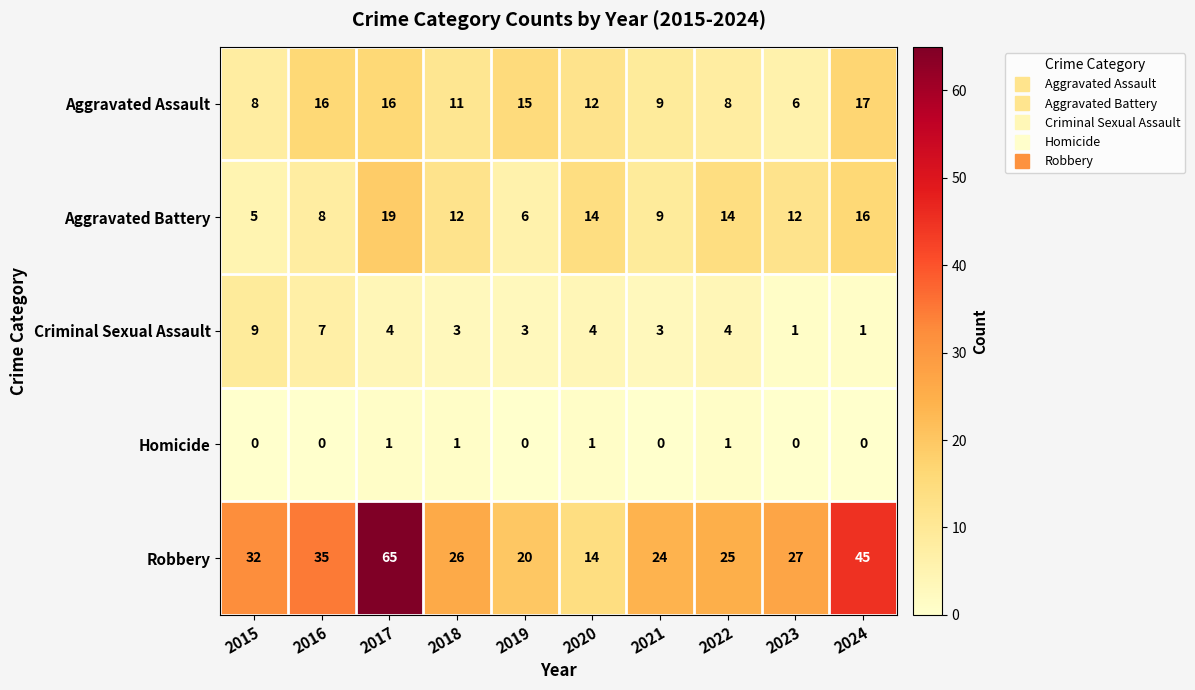

Between 2018 and 2022, which series saw the biggest shift?

Aggravated Assault